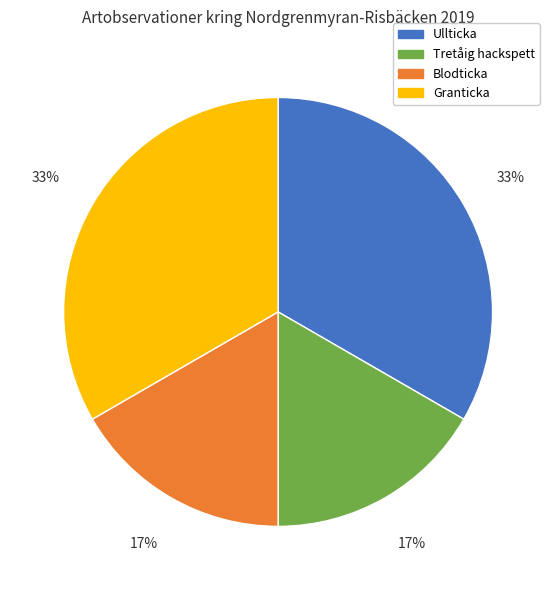

Is it true that Blodticka is 28% of the pie?

False